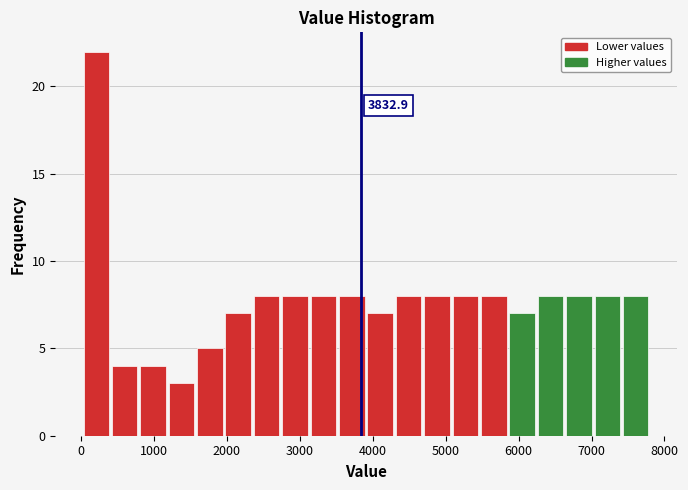

Around what value on the x-axis is the tallest bar? Give the approximate position of its centre, as read against the axis.

200